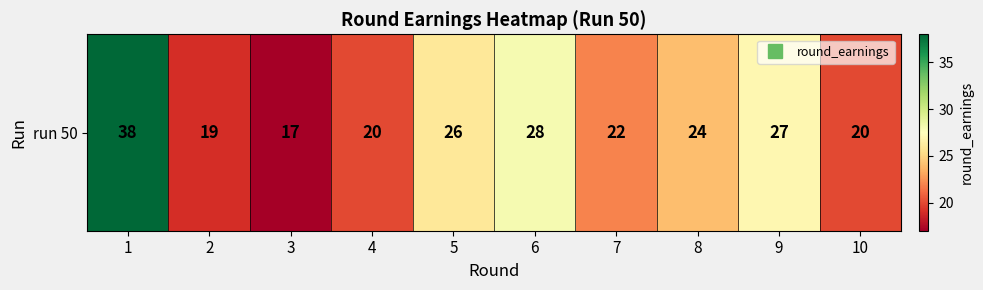

What is the maximum value shown in the chart?

38